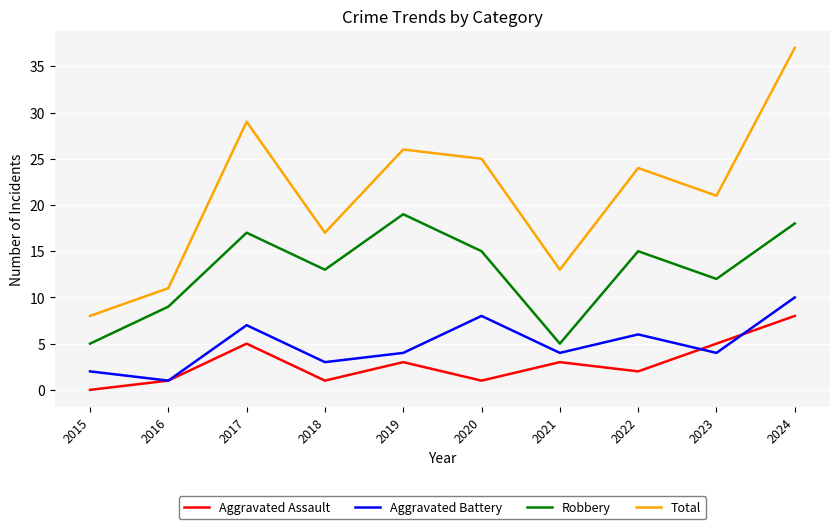

What is the maximum value for Total?

37